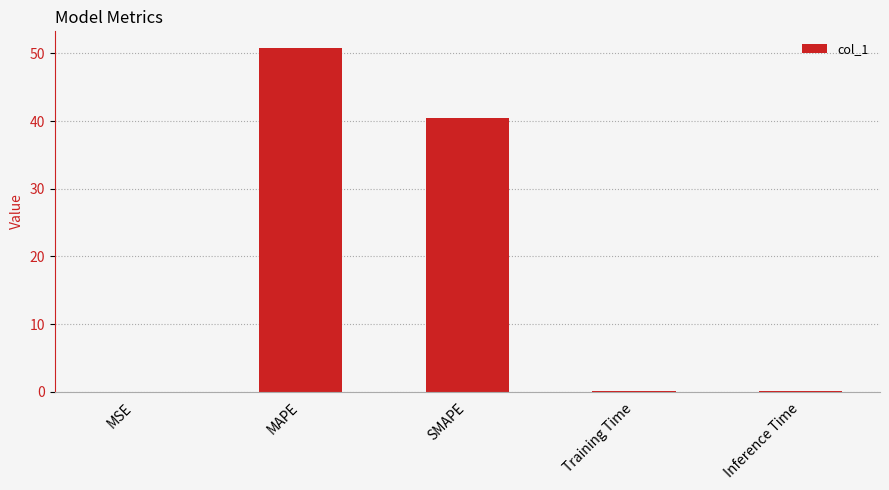

Is it true that the value at MSE is 0.0?

True